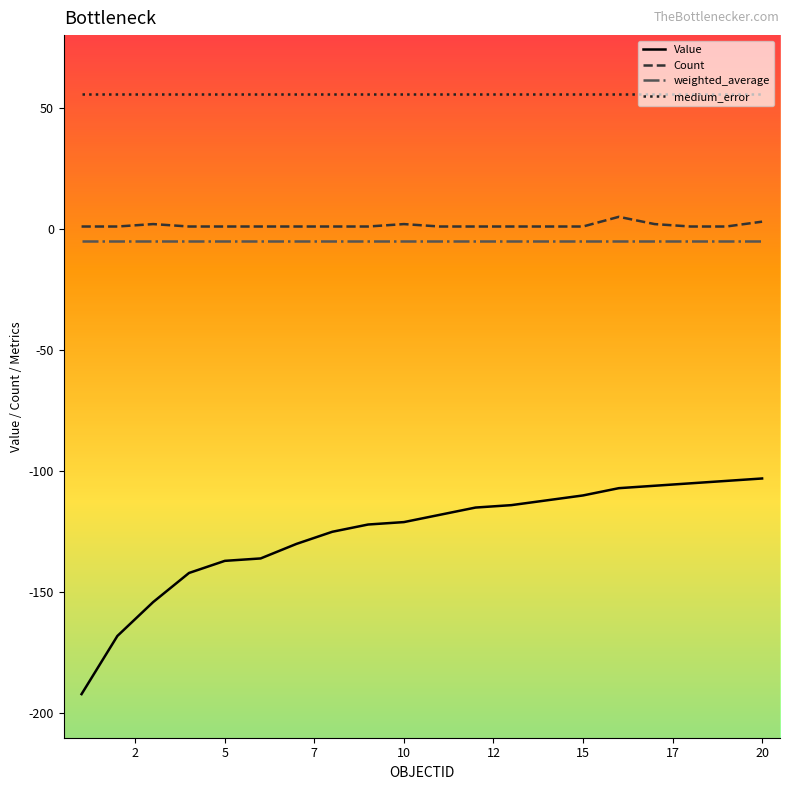

Which series has the widest spread of values?

Value